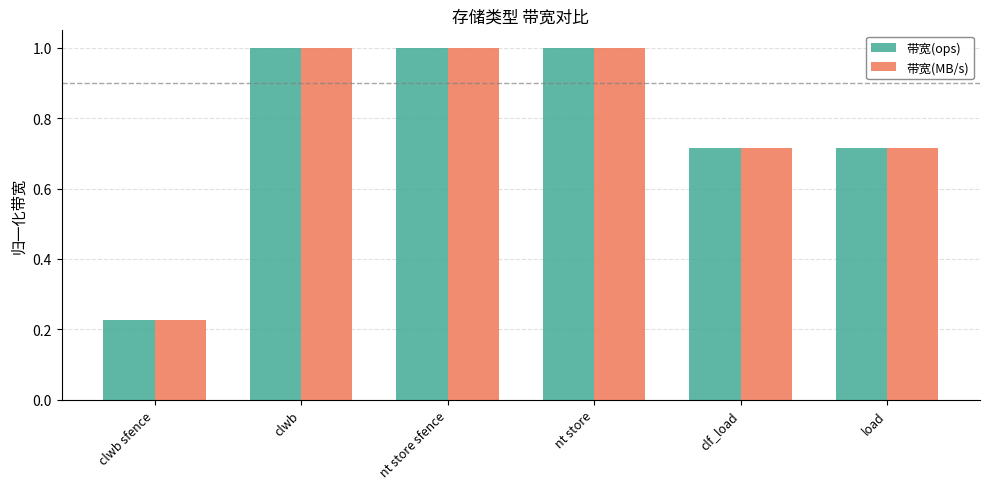

What is the difference between the 带宽(ops) values at clwb and clf_load?

0.3